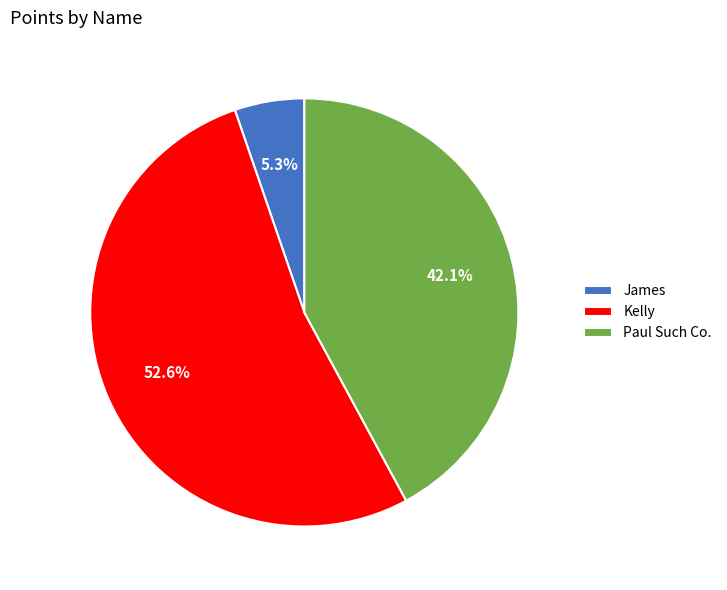

Which slice represents more than half of the pie?

Kelly